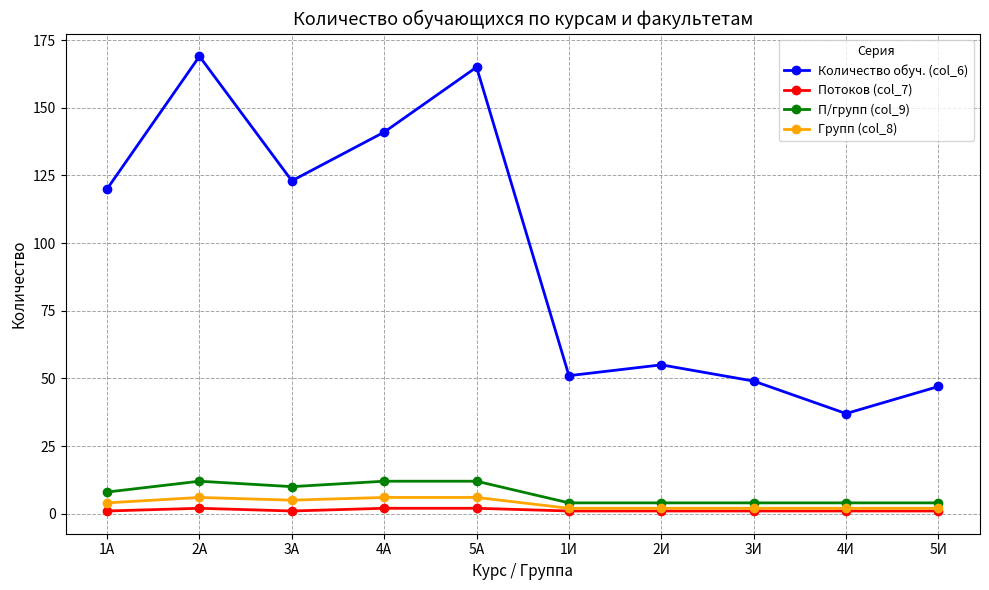

At which category does Количество обуч. (col_6) reach its first local valley?

3A